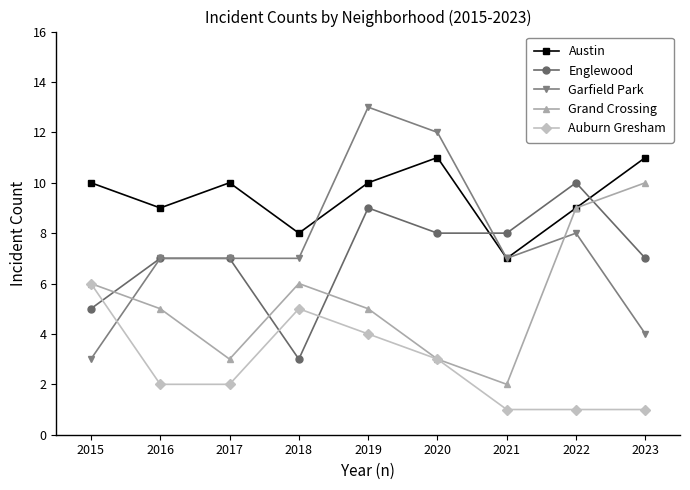

What is the lowest value of the Garfield Park series?

3